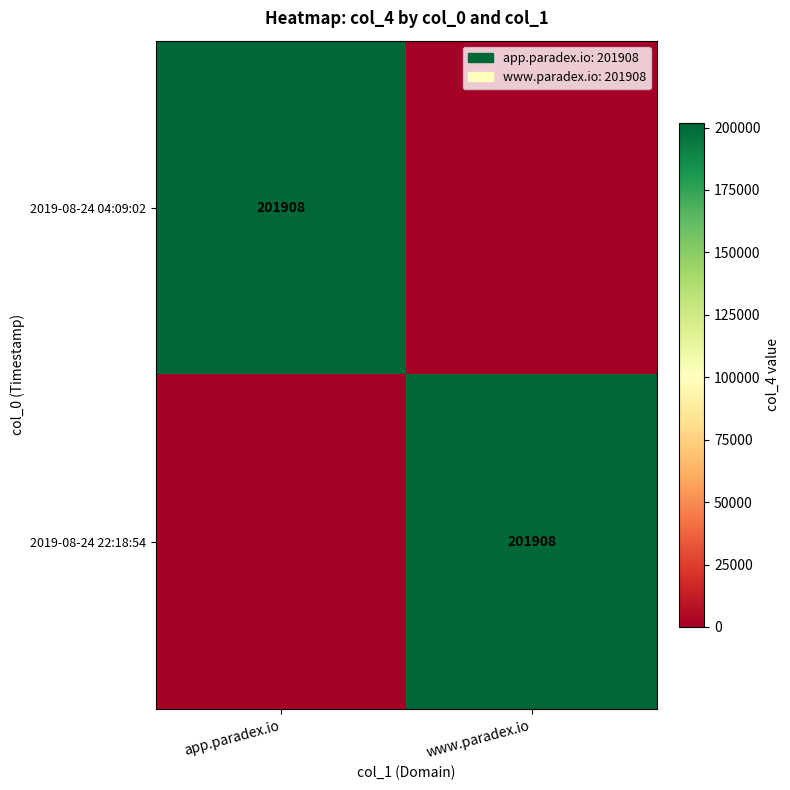

The 2019-08-24 04:09:02 series shows 314184 at app.paradex.io. True or false?

False